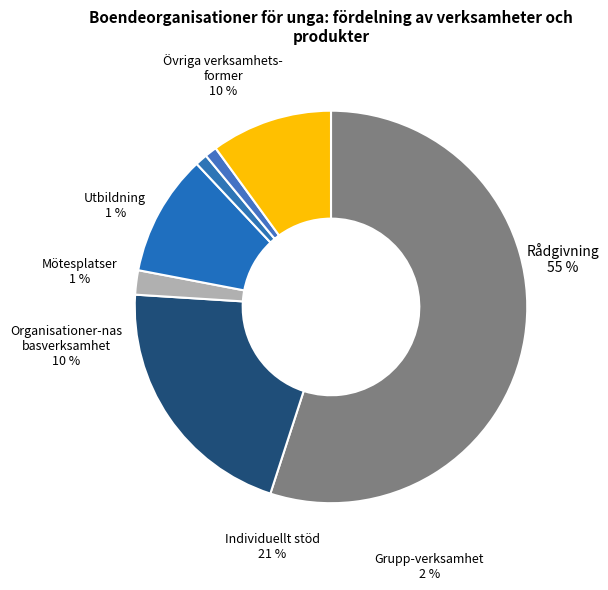

Between 2916 and 2669, which is larger?

2916